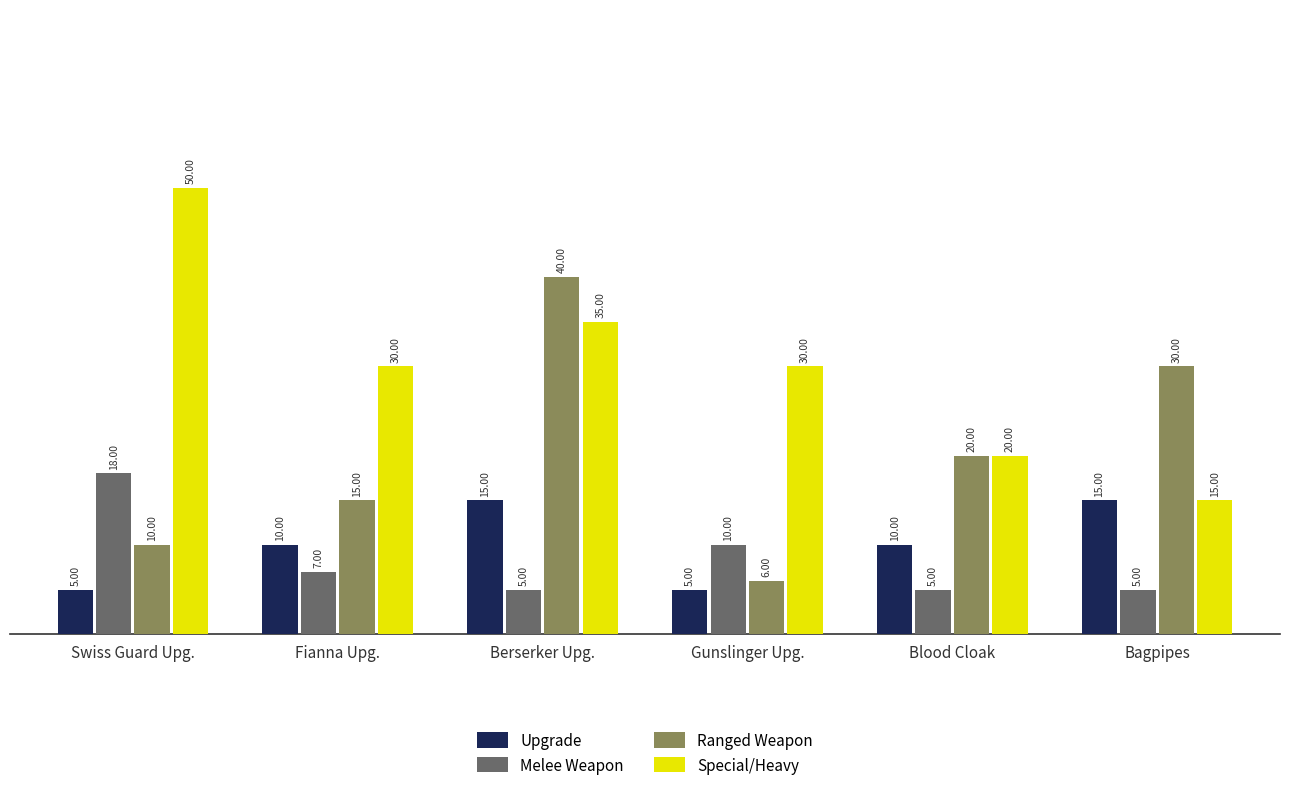

How many groups of bars are there?

6